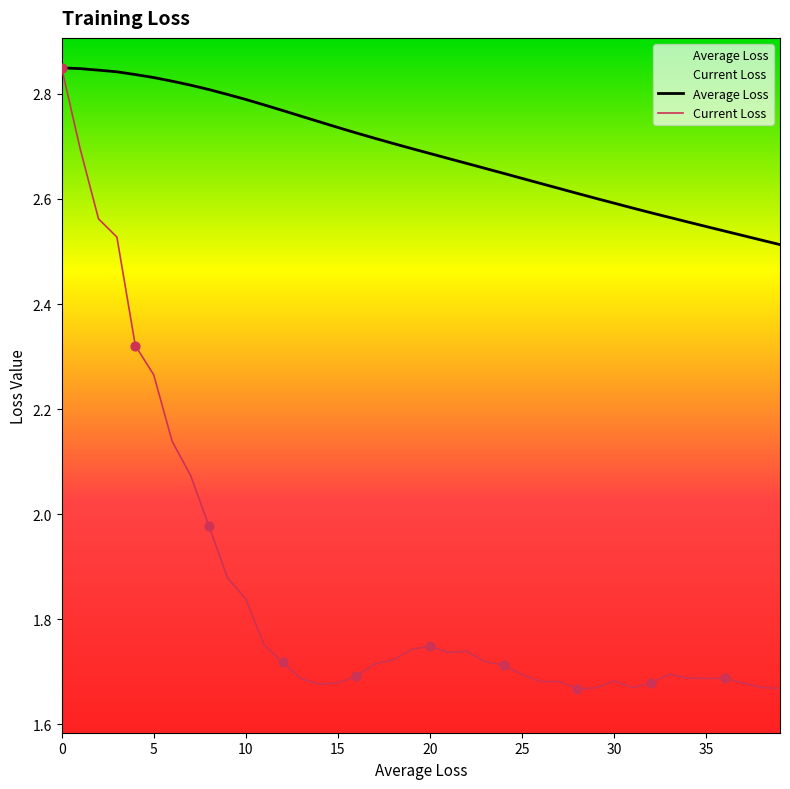

What is the total value across all series at 37?

4.2